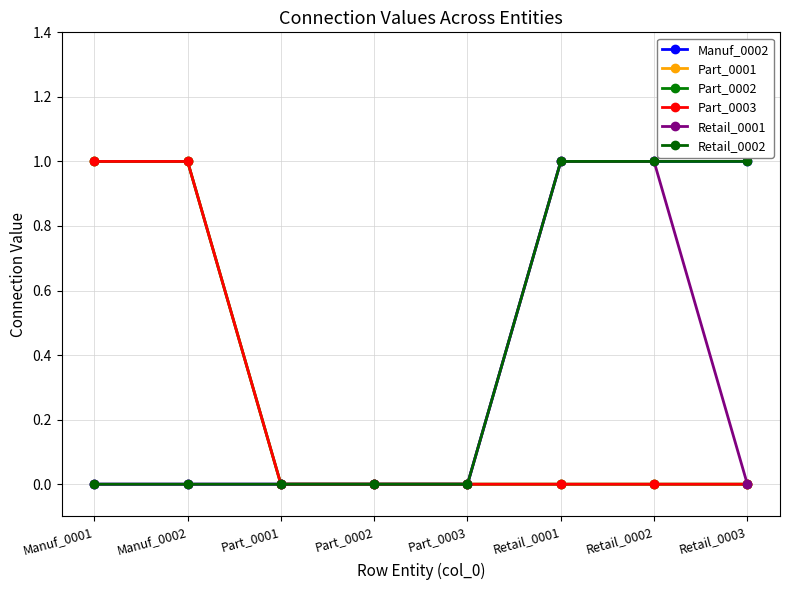

Which has a higher value, Part_0003 or Retail_0003?

Retail_0003